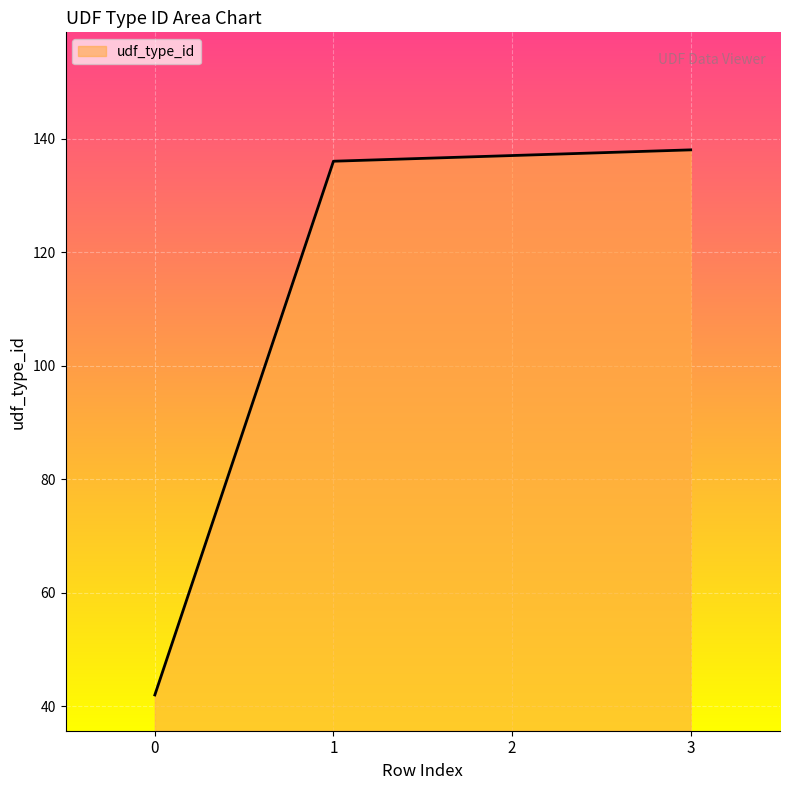

What is the sum of all values?

453